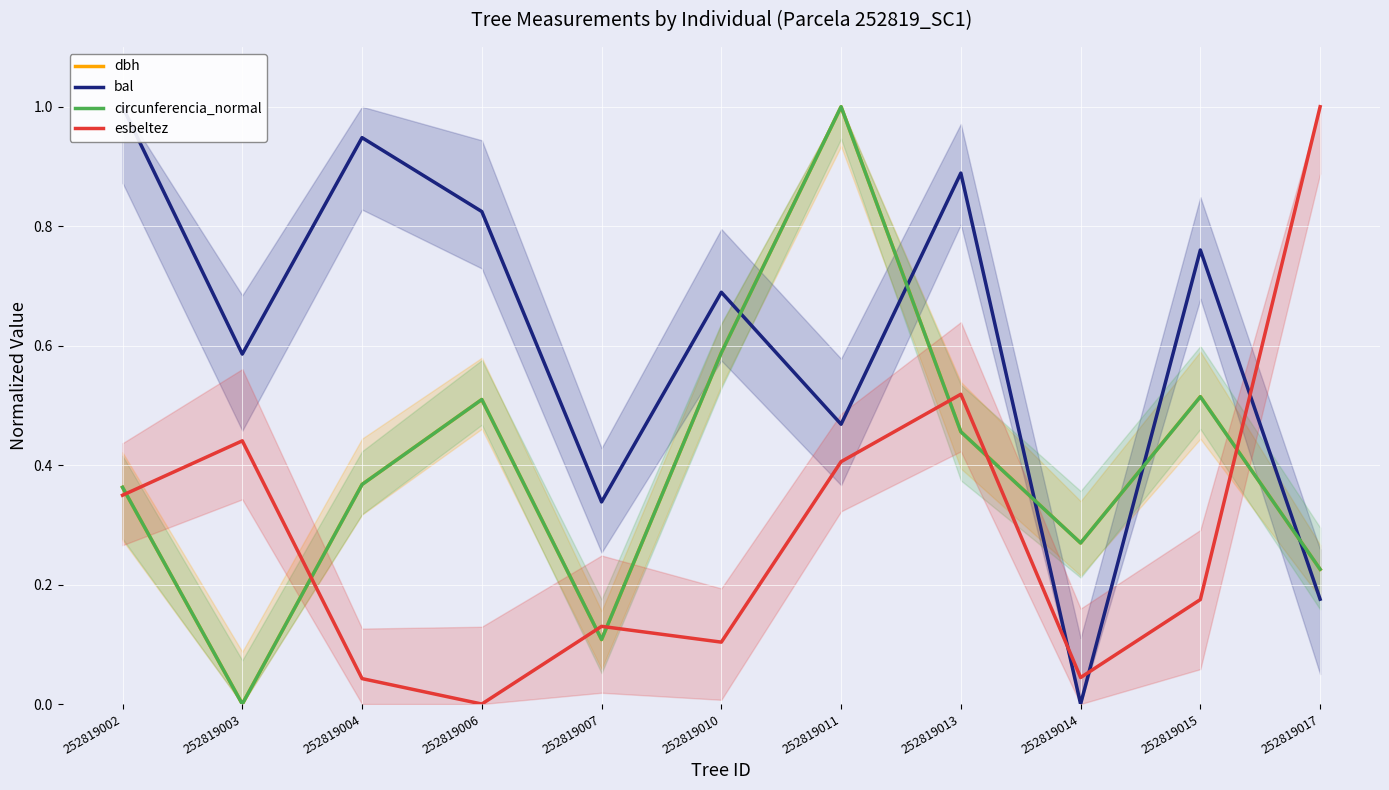

Which label corresponds to the largest value in the chart?

252819017